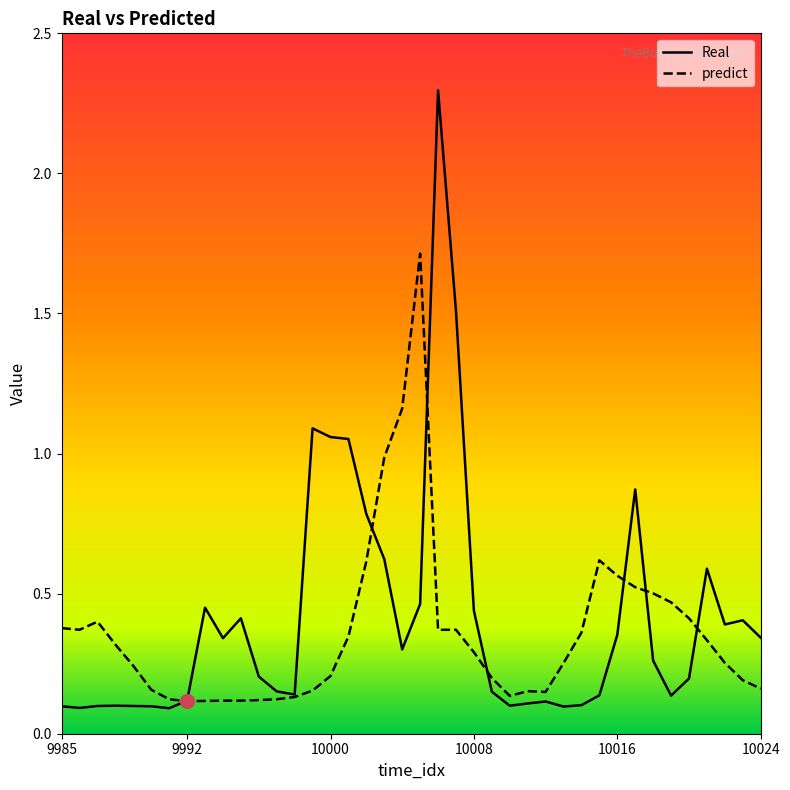

How many lines are shown in the chart?

2